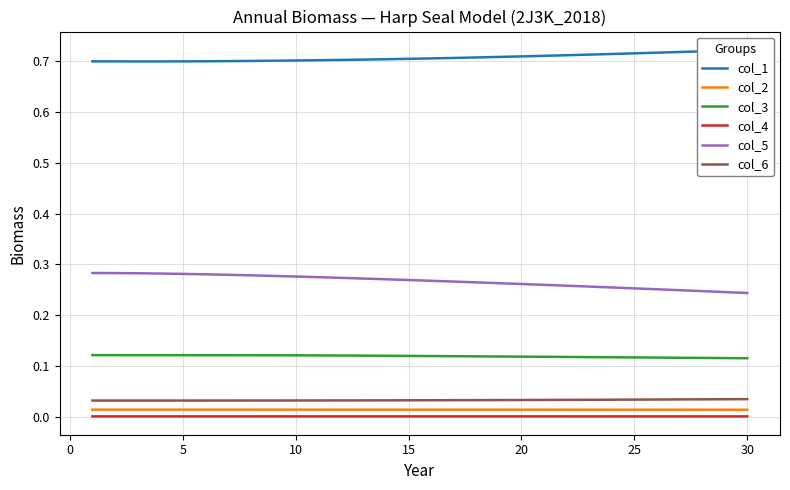

How many interior local valleys does the col_6 series have?

1